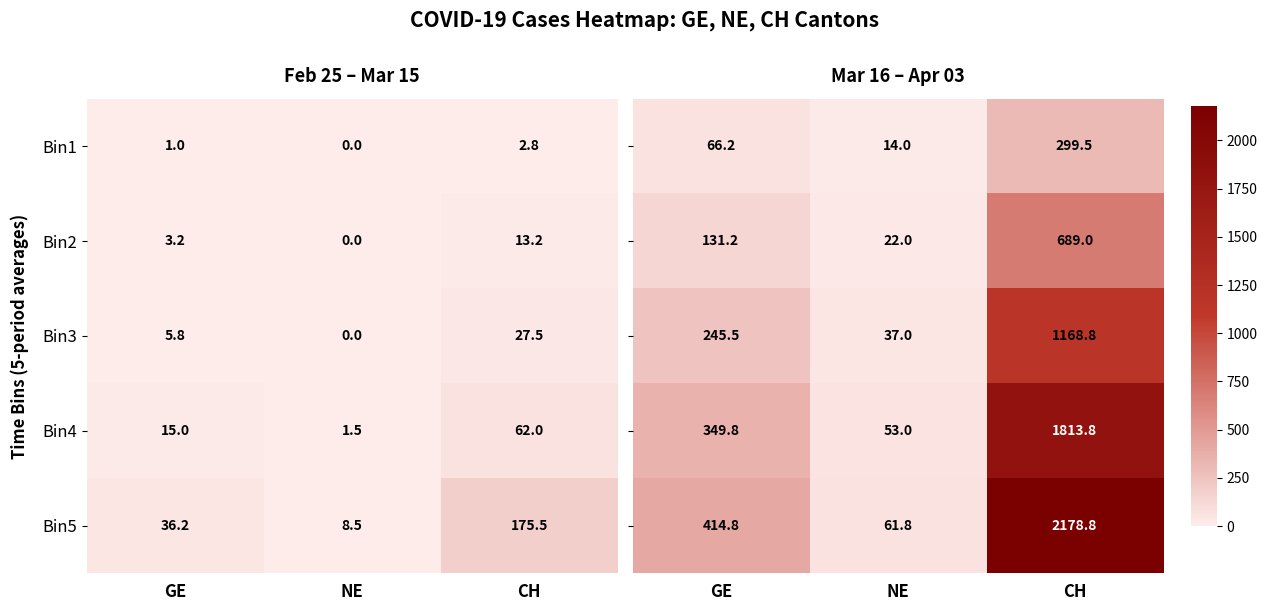

Which has a higher value, CH or GE?

CH